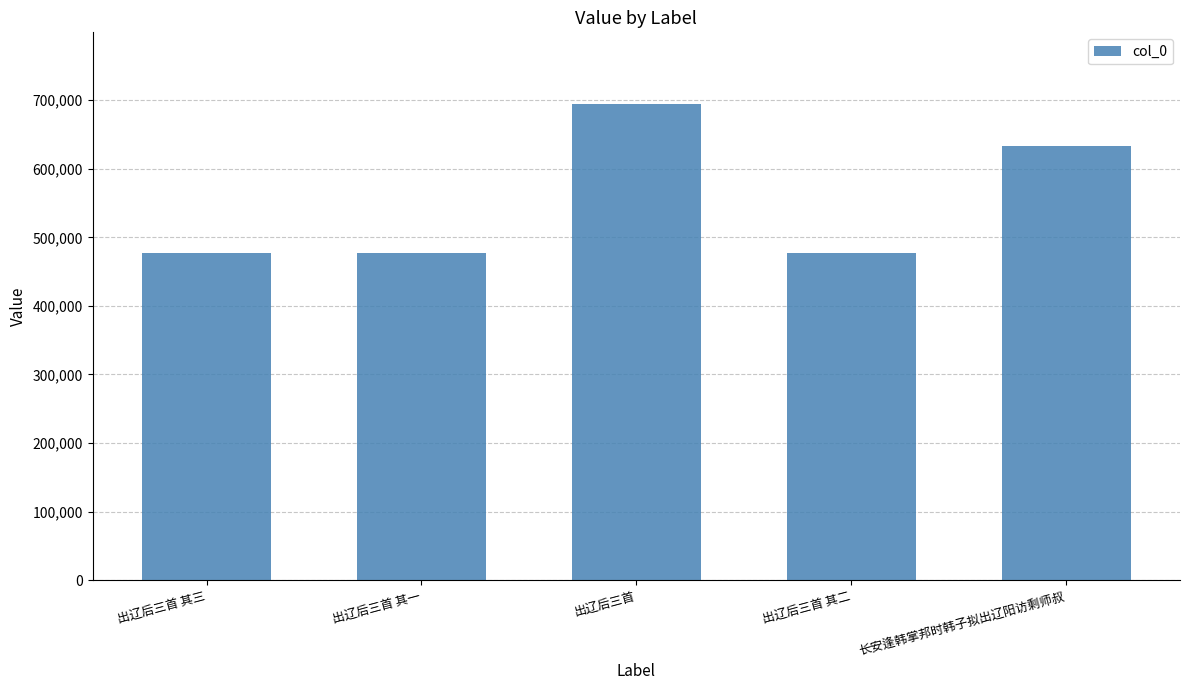

What is the value of the 5th bar from the left?

633553